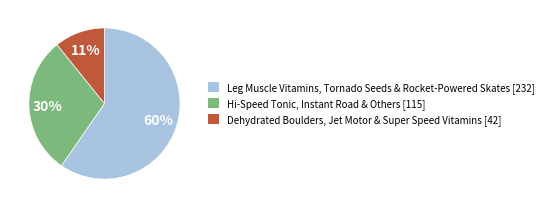

Do Leg Muscle Vitamins, Tornado Seeds & Rocket-Powered Skates [232] and Dehydrated Boulders, Jet Motor & Super Speed Vitamins [42] together represent more than half of the pie?

Yes